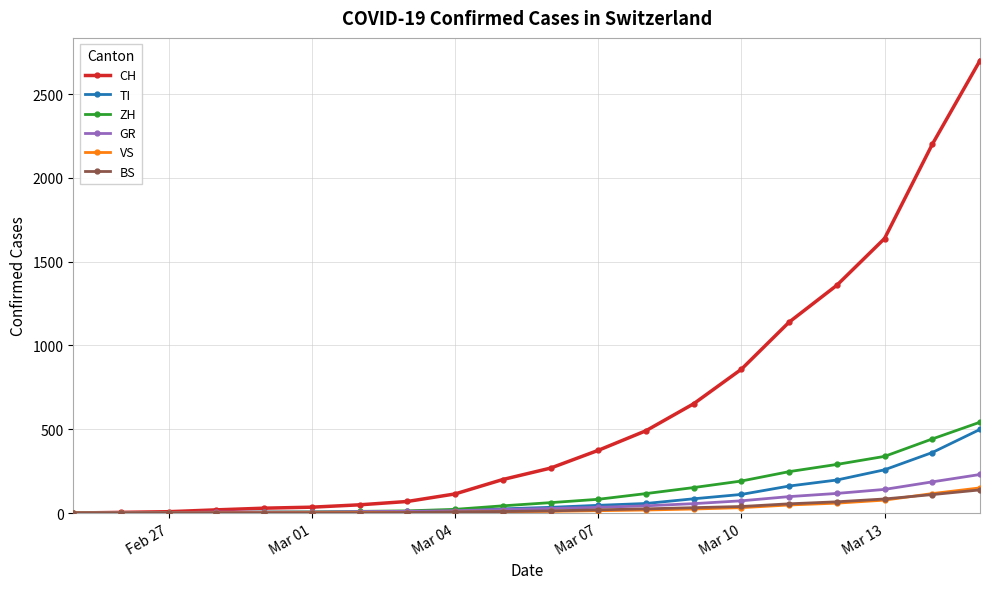

Which series has the largest range (max minus min)?

CH